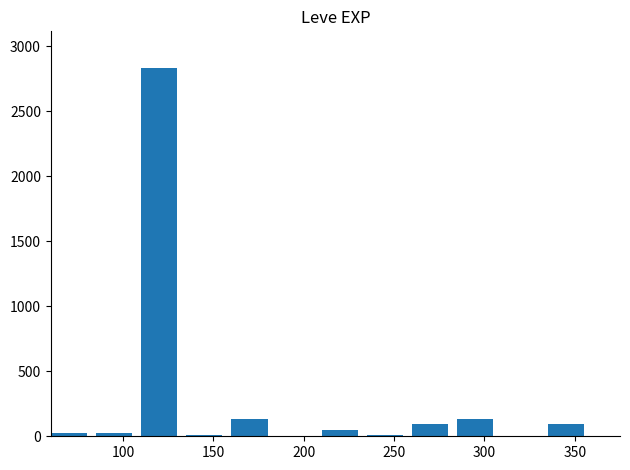

What is the sum of all values?

3412